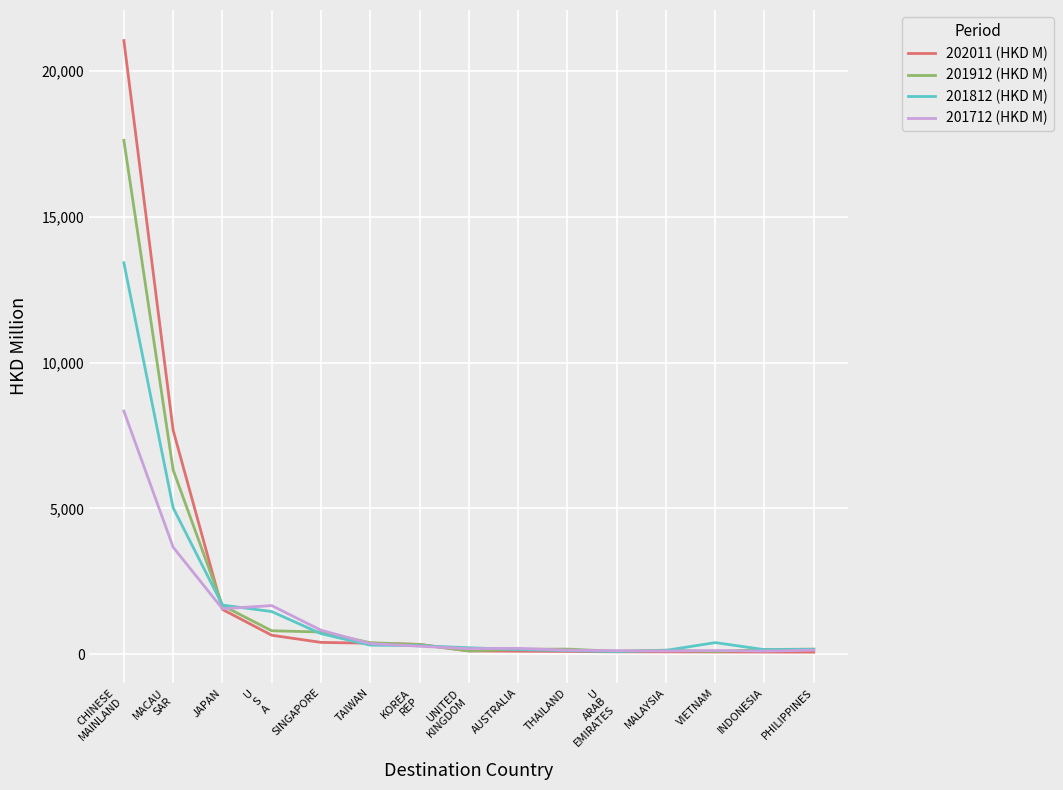

Which series has the largest total across all categories?

202011 (HKD M)